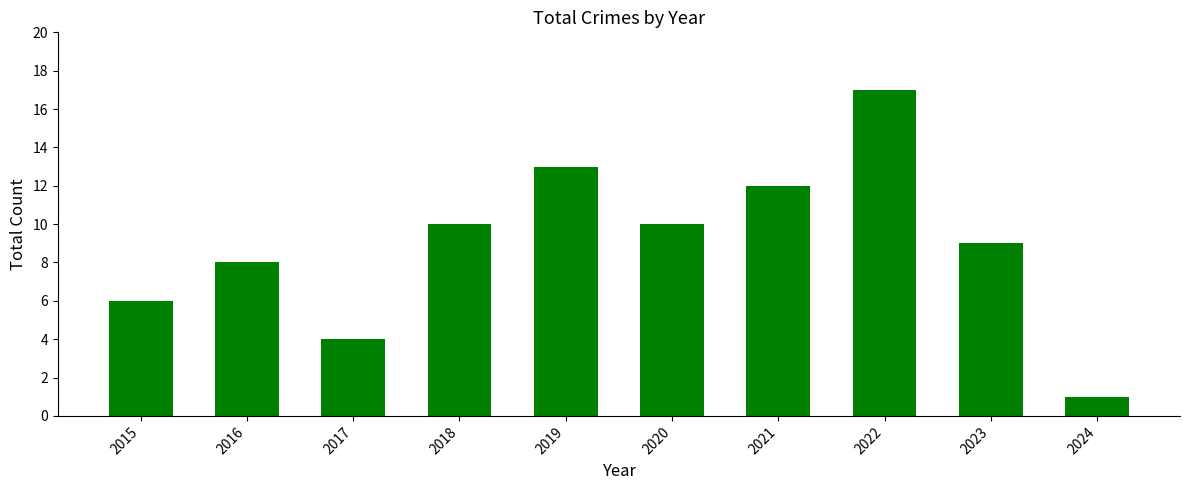

How many data points are less than 10?

5